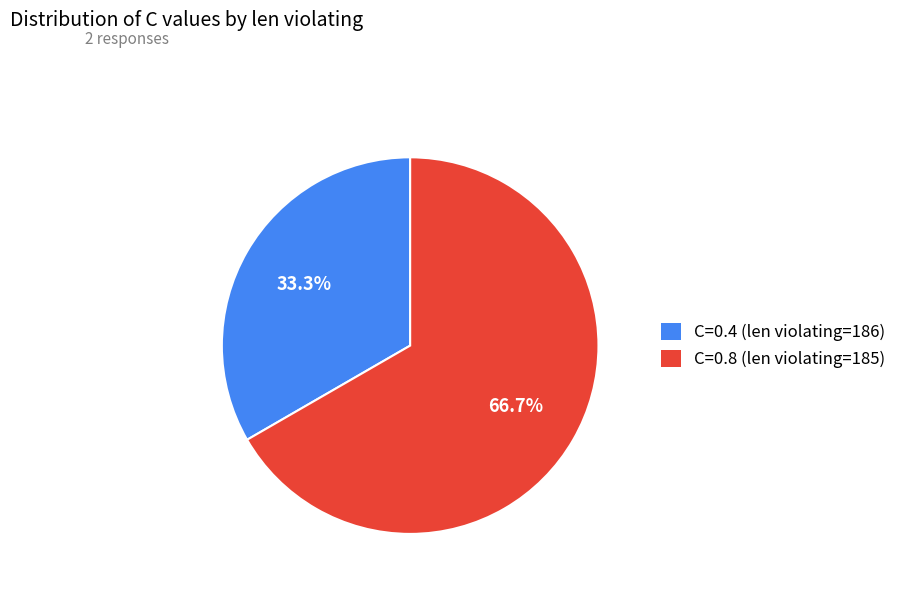

Rank the categories by value from lowest to highest.

C=0.4 (len violating=186), C=0.8 (len violating=185)